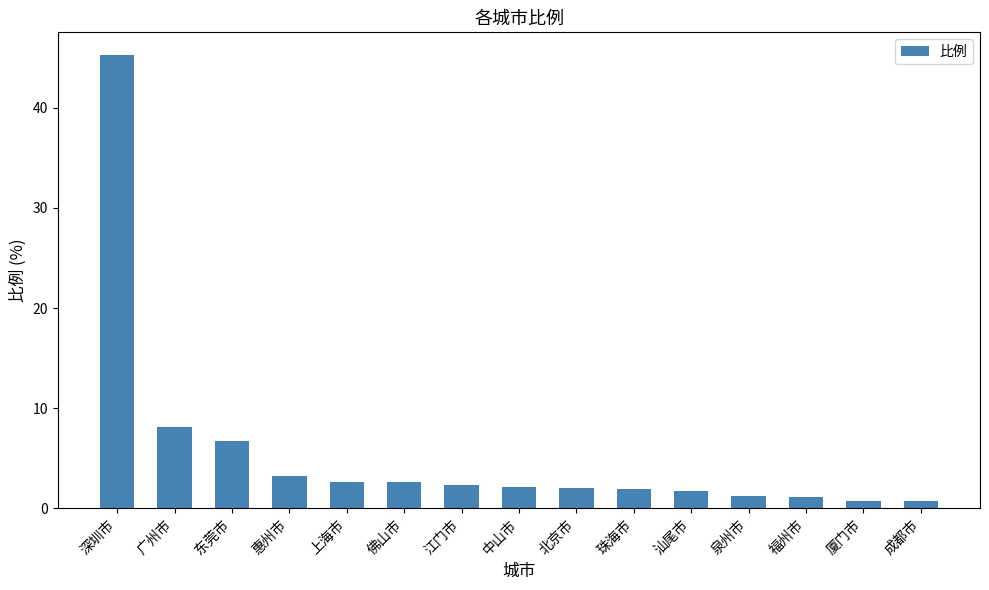

At which category does the chart reach its peak across all series?

深圳市